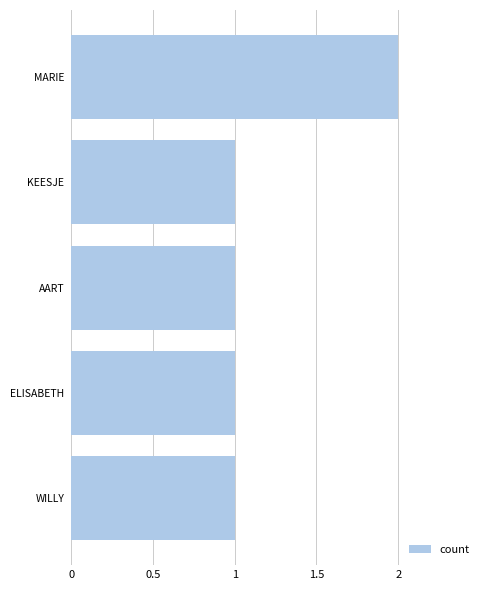

Are the bars grouped side by side (vs. stacked)?

No